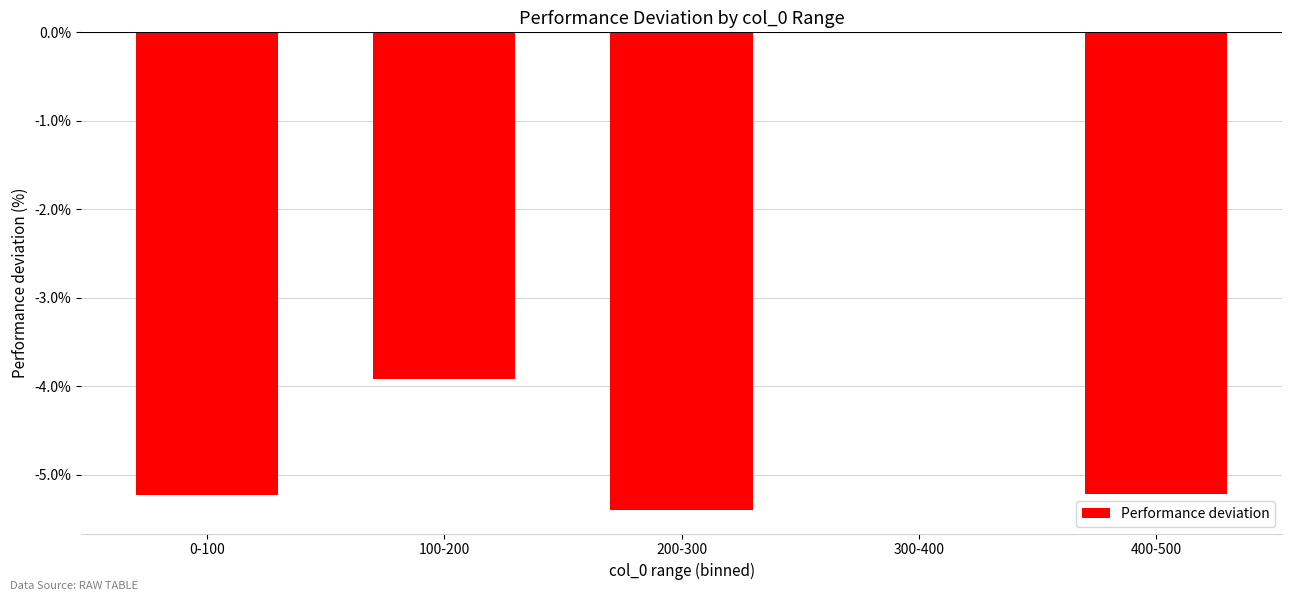

What is the sum of all values?

-19.8